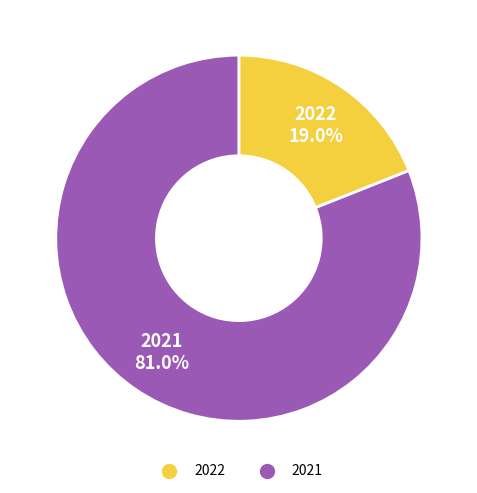

Rank the categories by value from lowest to highest.

2022, 2021